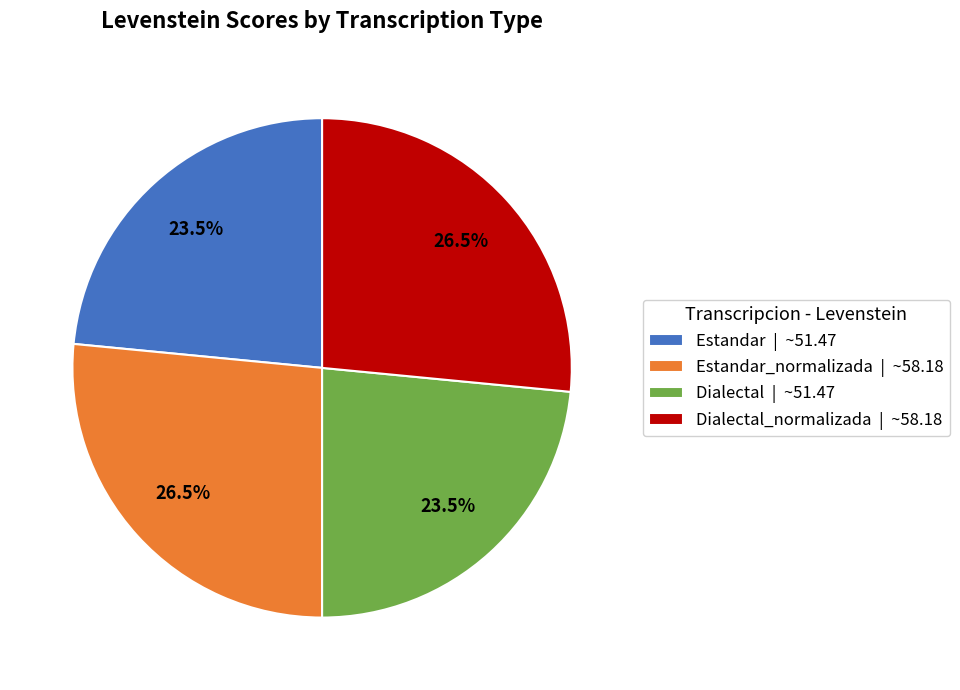

What is the total percentage of Estandar | ~51.47 and Dialectal_normalizada | ~58.18?

50.0%